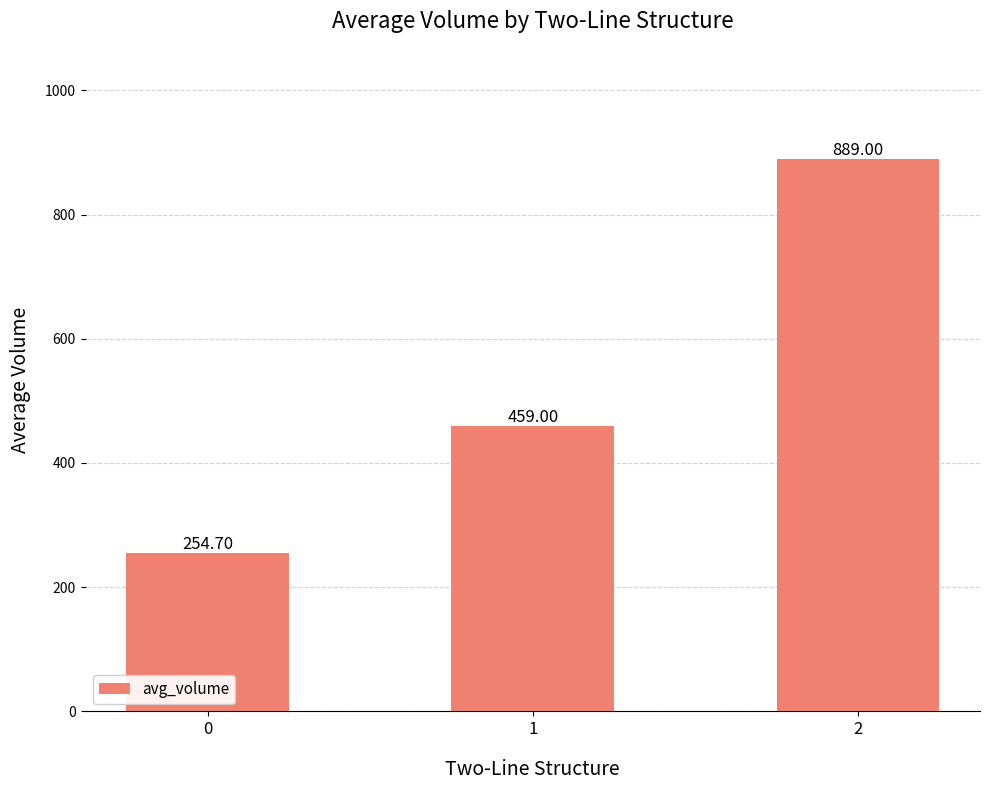

What is the value of the 2nd bar from the left?

459.0